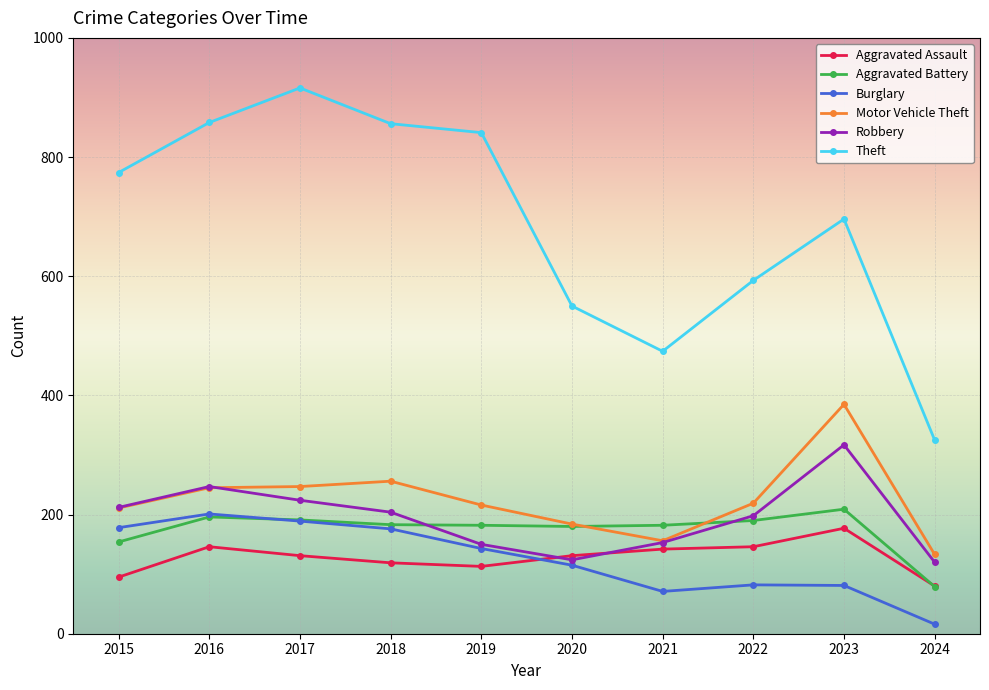

What is the difference between the second highest and minimum values in the Robbery series?

127